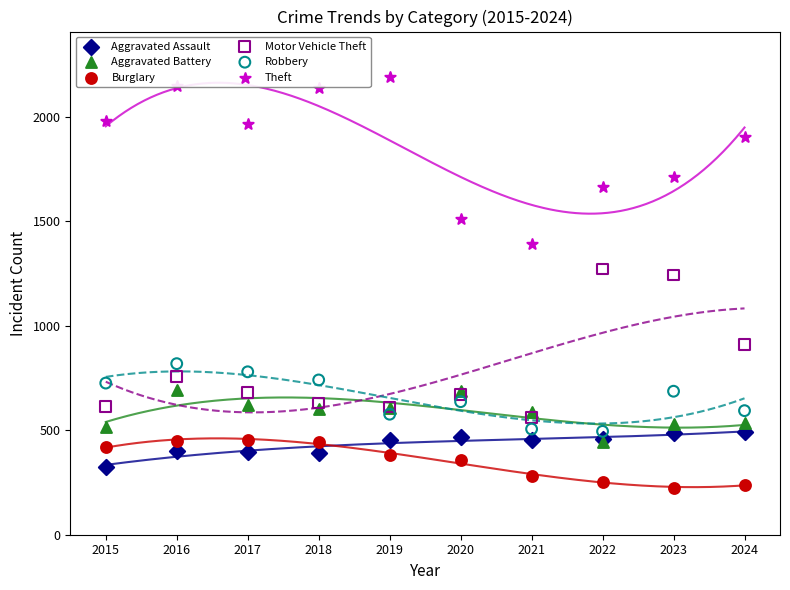

At how many categories does at least one series exceed 1347?

10